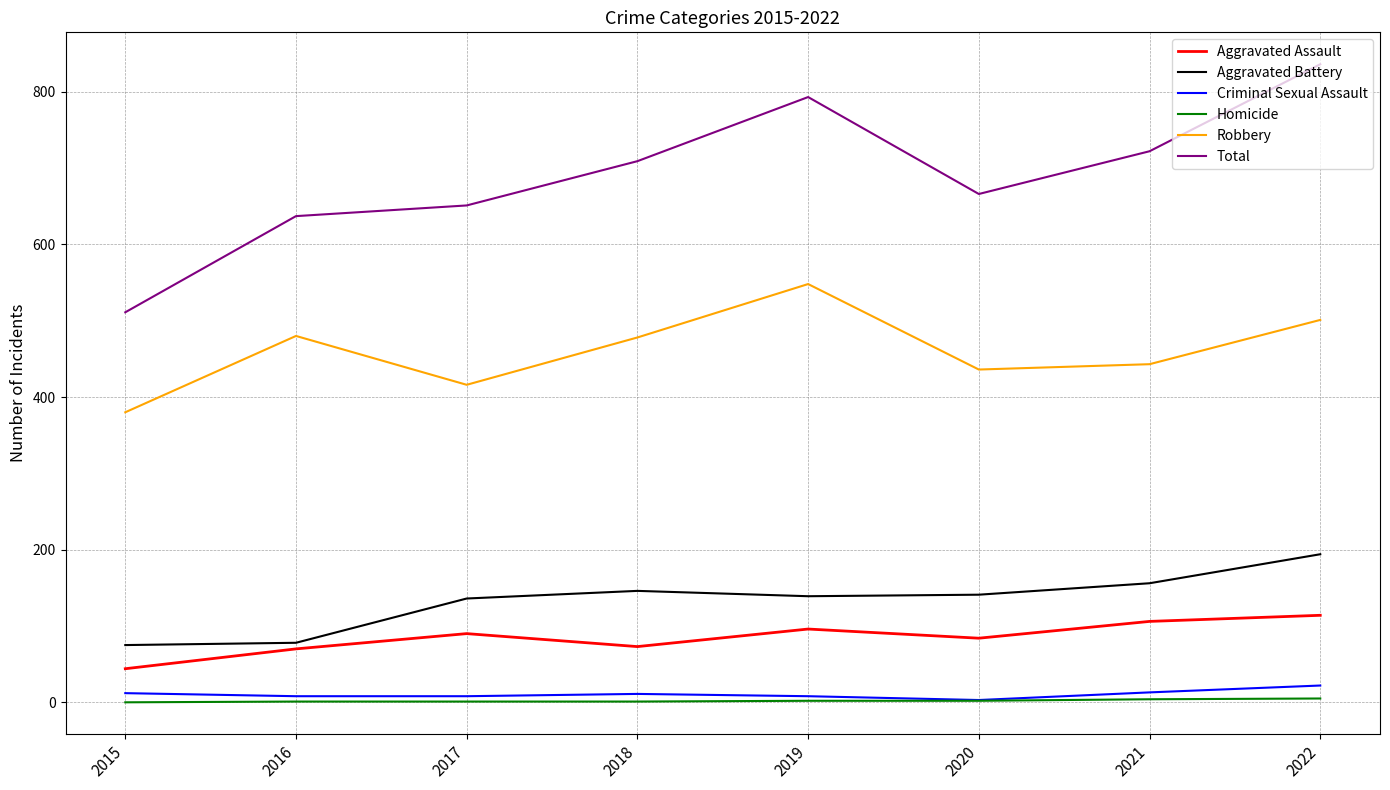

How many lines are shown in the chart?

6